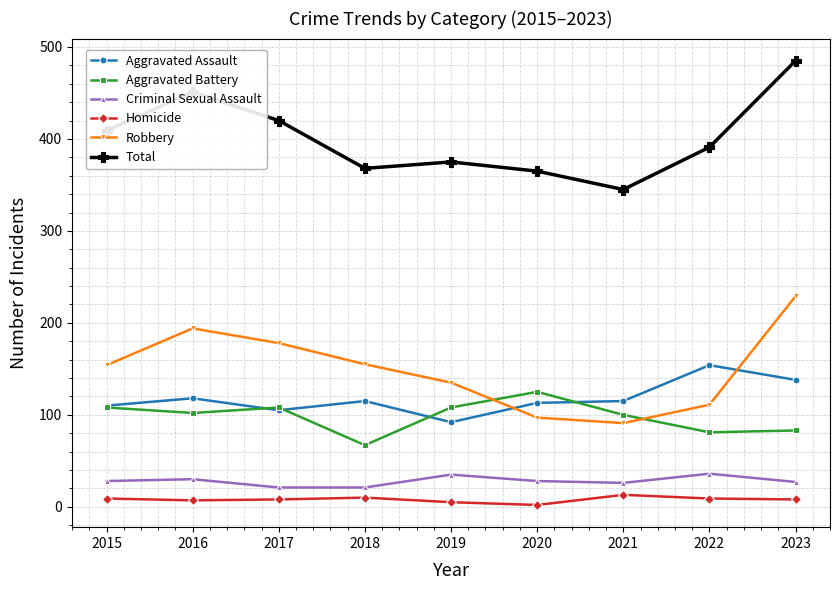

What is the minimum value for Robbery?

91